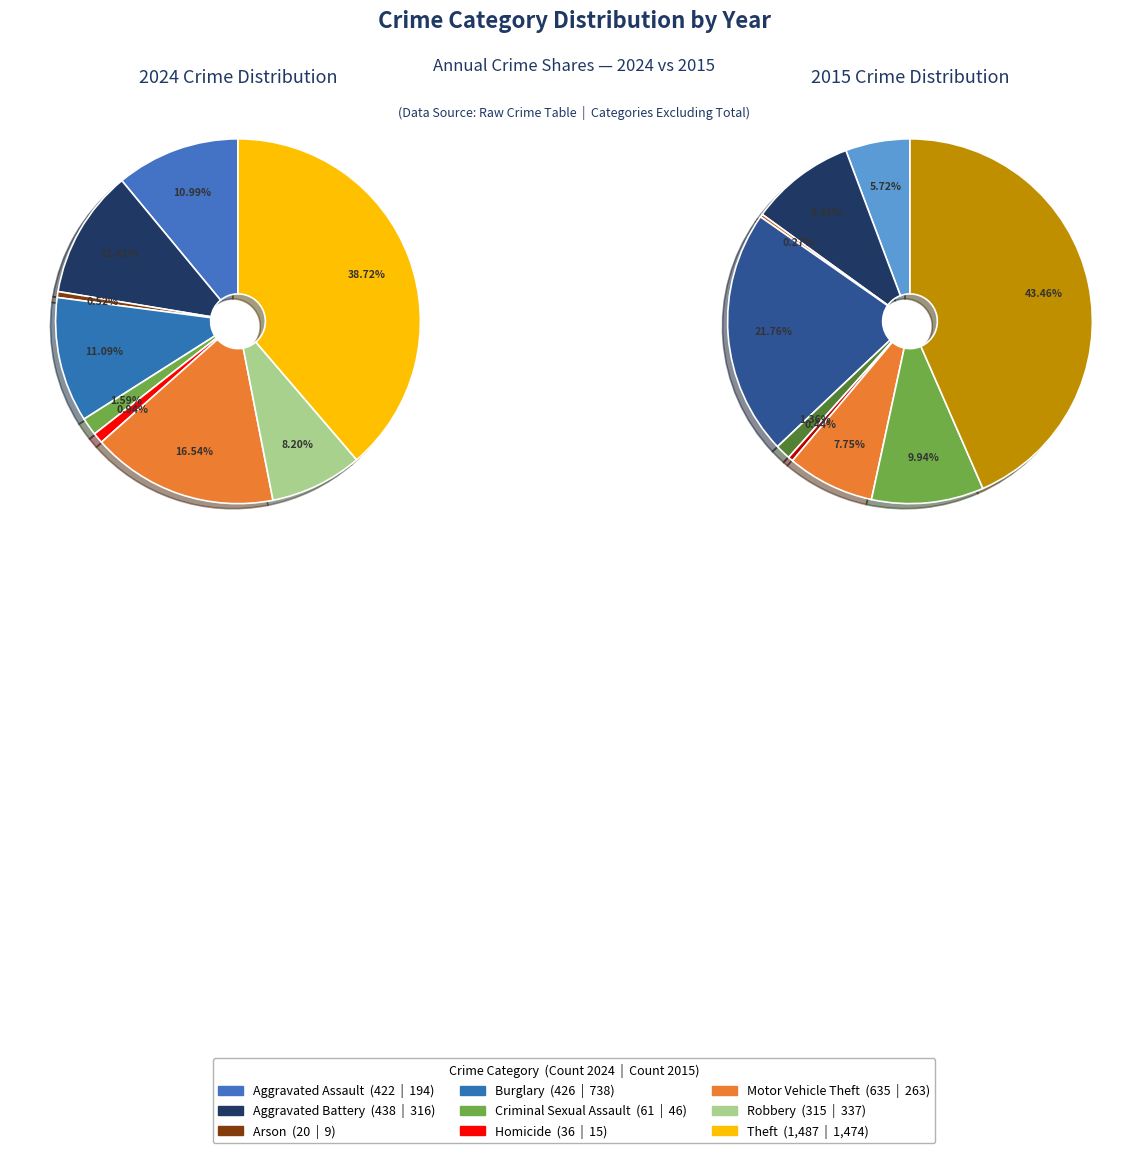

To the nearest percent, what is the difference between the largest and smallest slice percentages?

43%